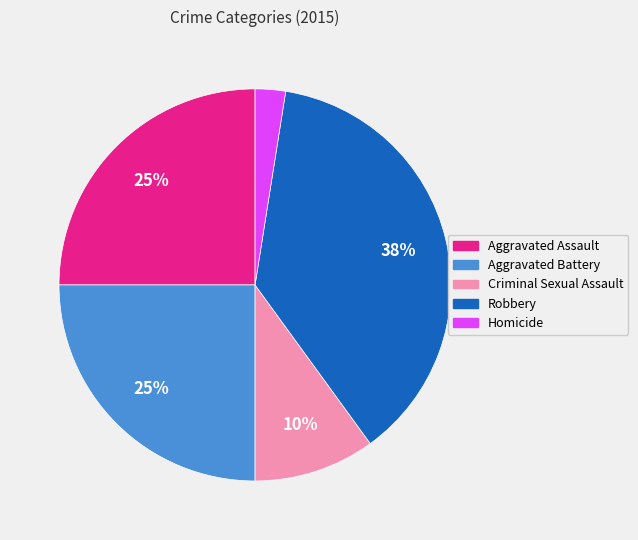

What percentage is the Aggravated Assault slice, to the nearest percent?

25%